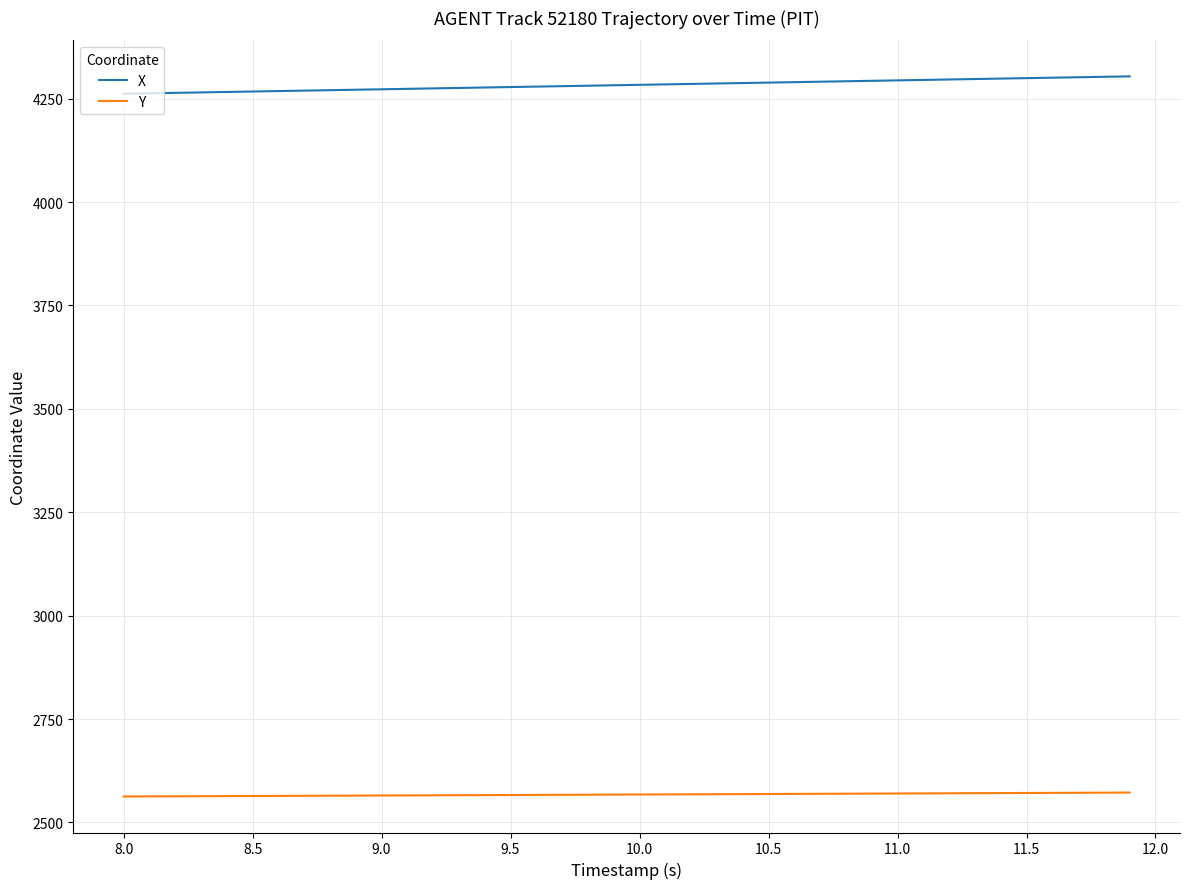

Which series has the largest total across all categories?

X